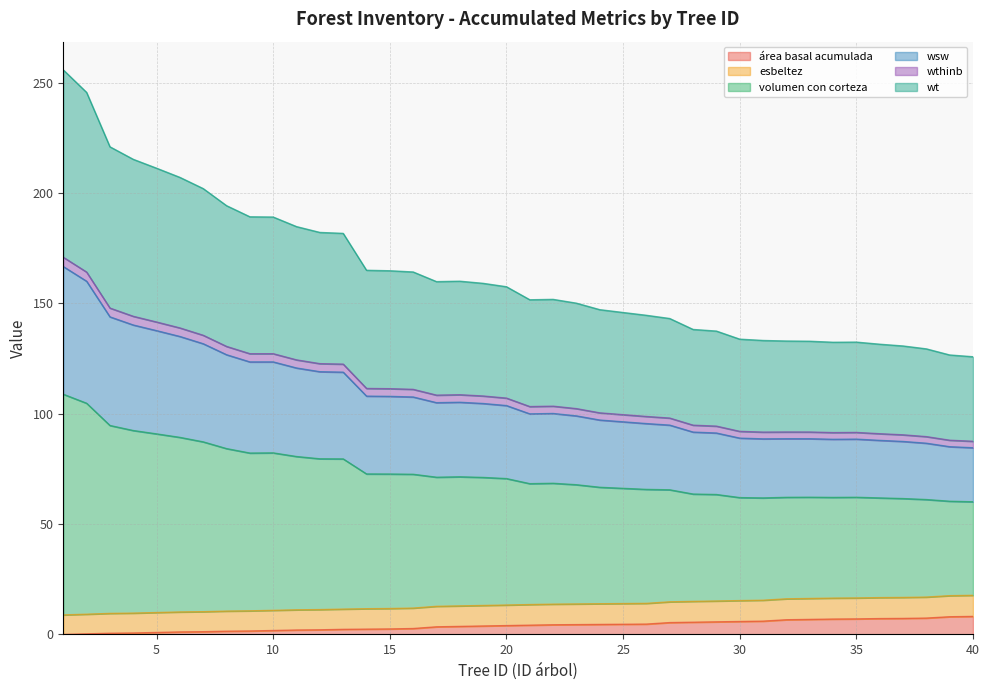

What is the maximum value for área basal acumulada?

8.2